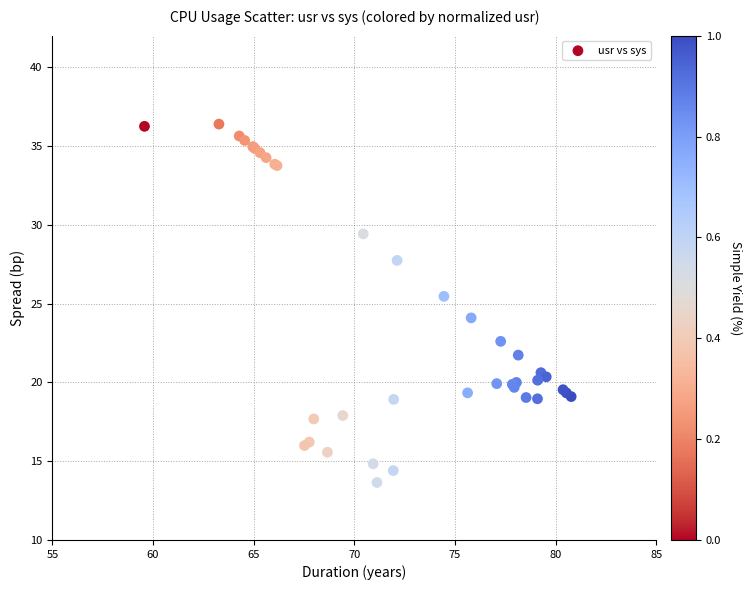

What Y value in the scatter plot is closest to 25?

25.5